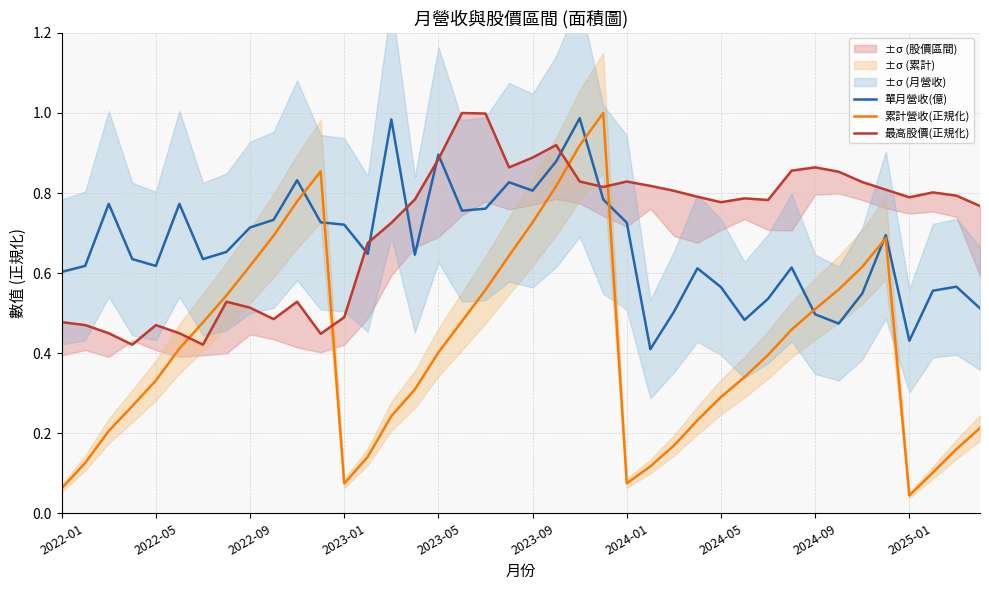

Does the chart have visible grid lines?

Yes